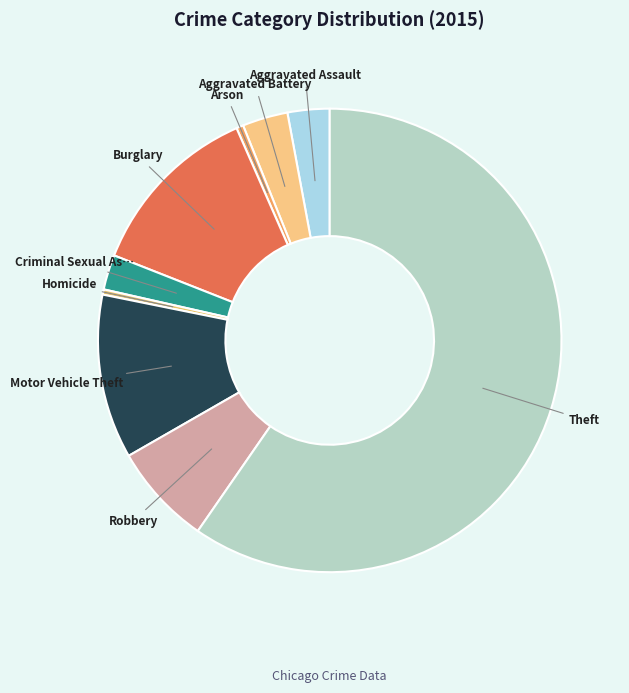

Which slice represents more than half of the pie?

Theft